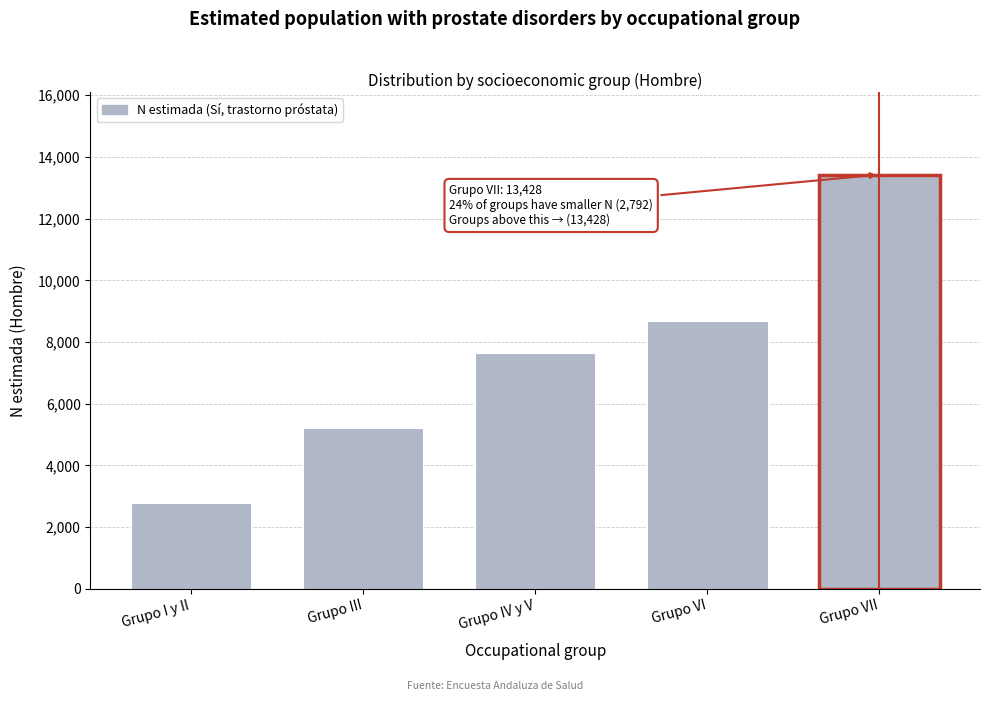

Reading left to right, what are all the values shown in this chart?

Grupo I y II=2792	Grupo III=5199	Grupo IV y V=7648	Grupo VI=8666	Grupo VII=13428